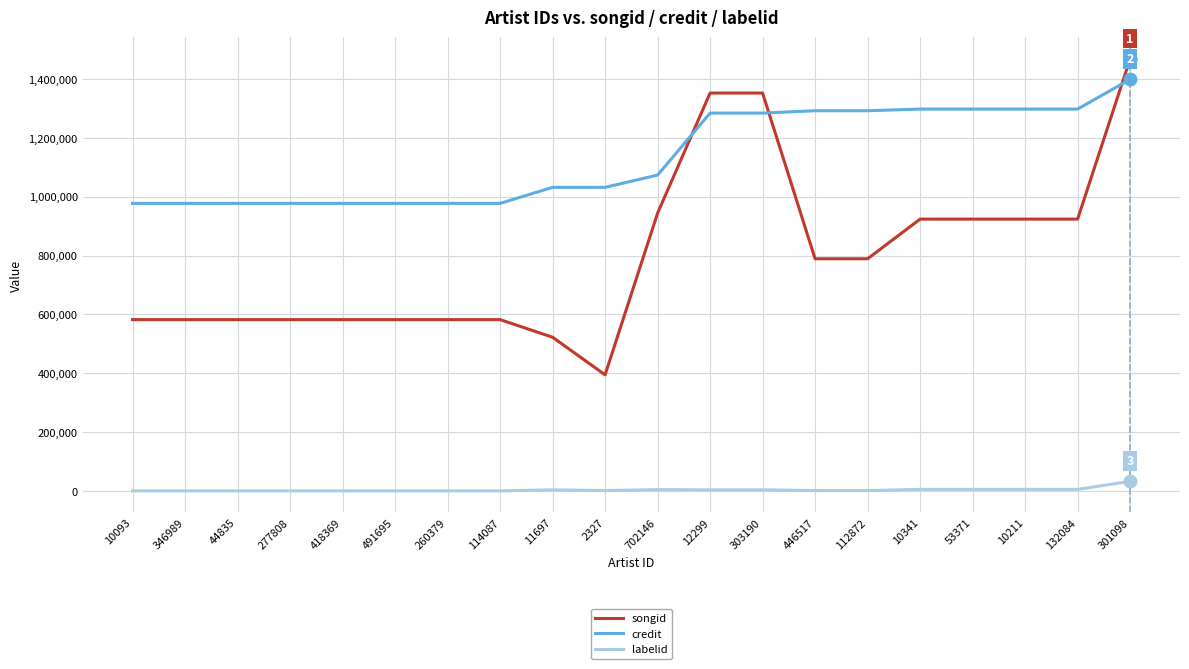

Which series has the largest range (max minus min)?

songid